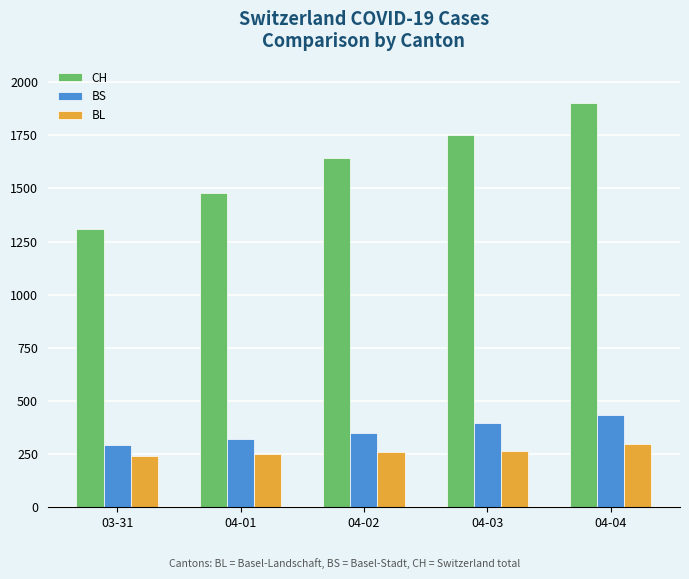

Which series changed the most between 03-31 and 04-02?

CH